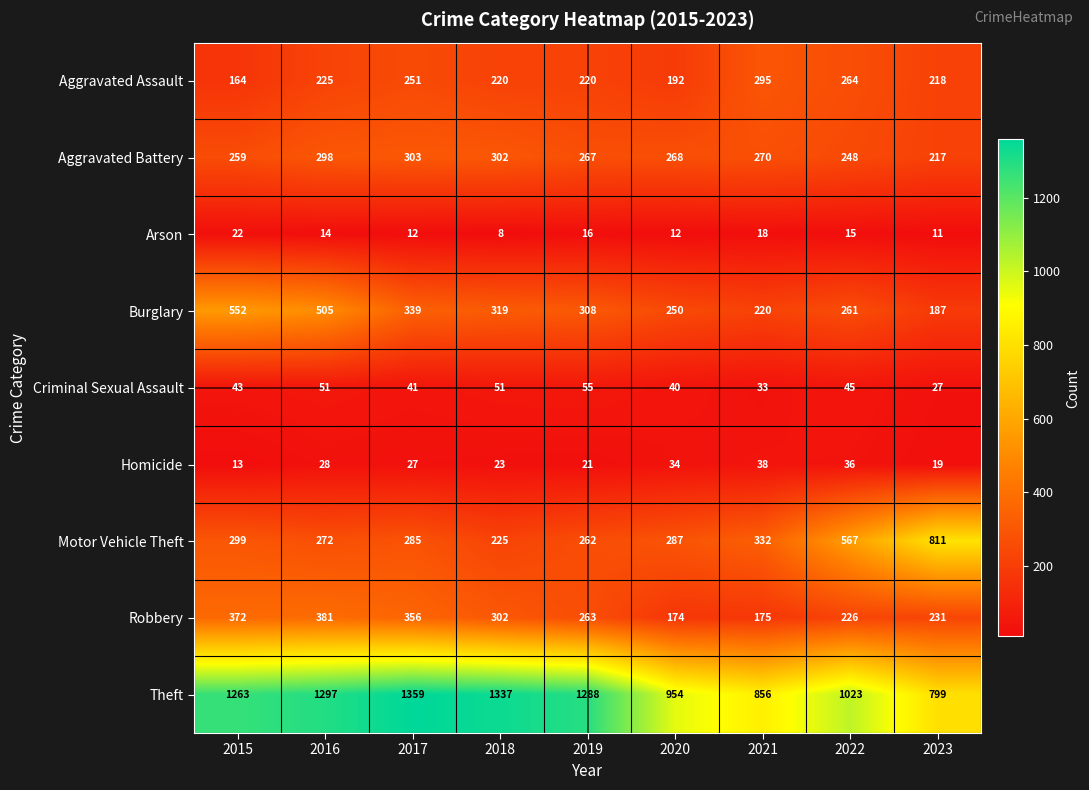

What is the approximate value of Robbery at 2018?

302